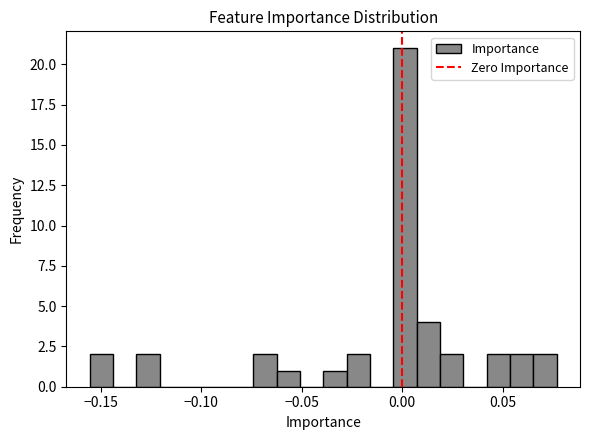

Around what value on the x-axis is the tallest bar? Give the approximate position of its centre, as read against the axis.

0.000